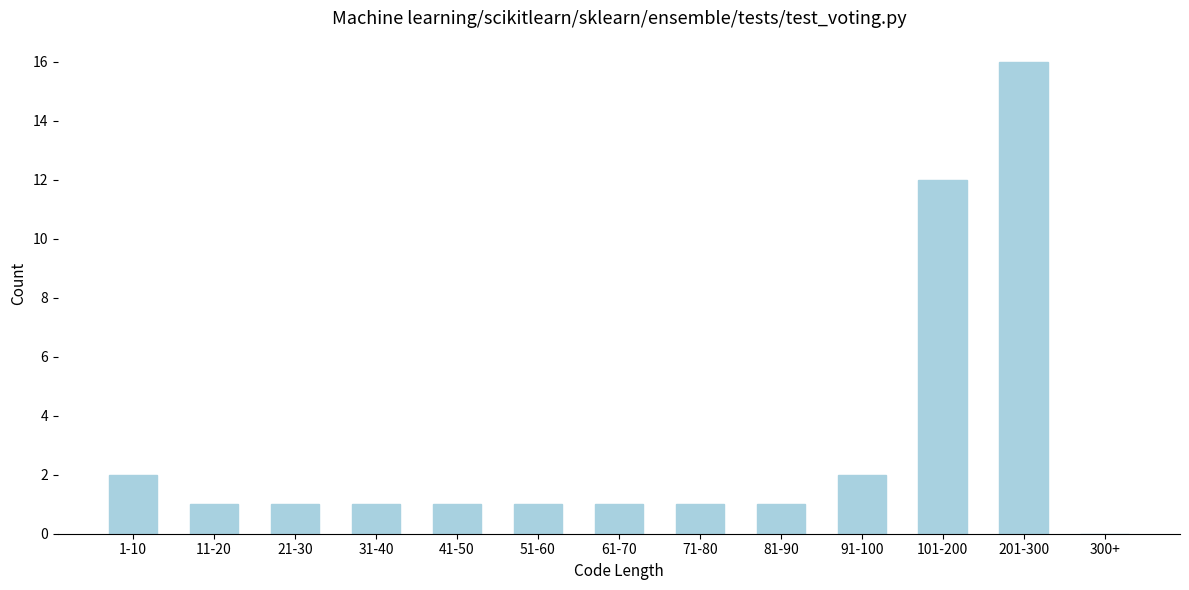

Reading left to right, transcribe all the data shown in this chart.

1-10=2	11-20=1	21-30=1	31-40=1	41-50=1	51-60=1	61-70=1	71-80=1	81-90=1	91-100=2	101-200=12	201-300=16	300+=0